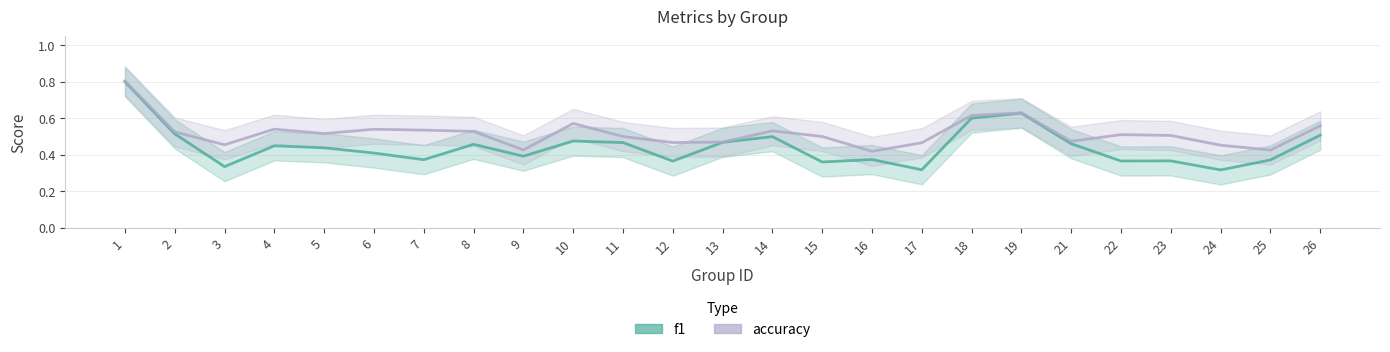

How many categories are shown in the chart?

25